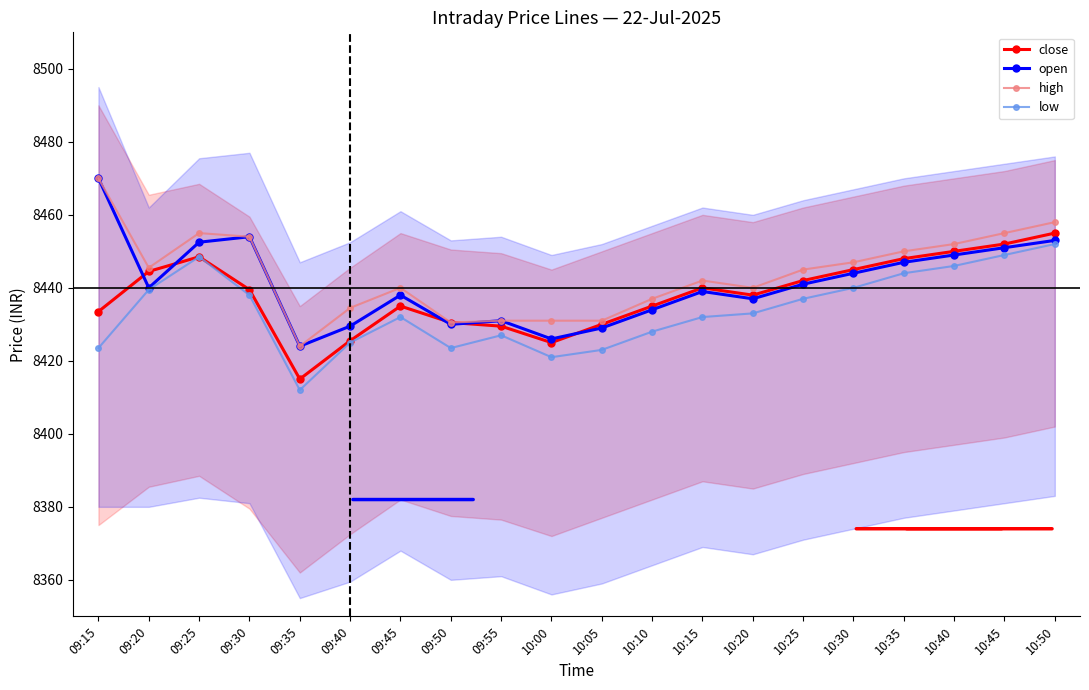

What is the difference between the close values at 10:30 and 10:45?

7.0